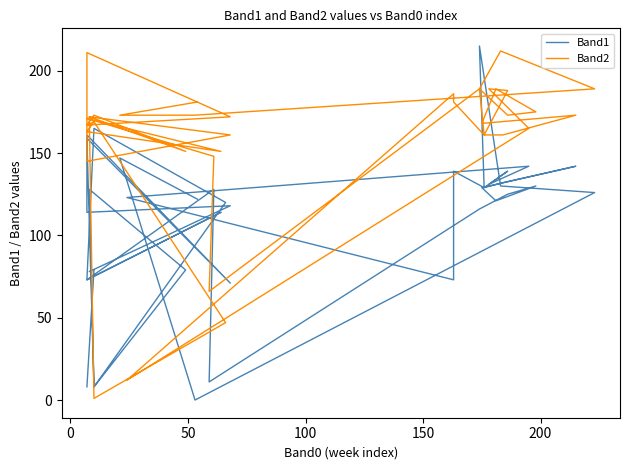

How many data points does each series have?

40